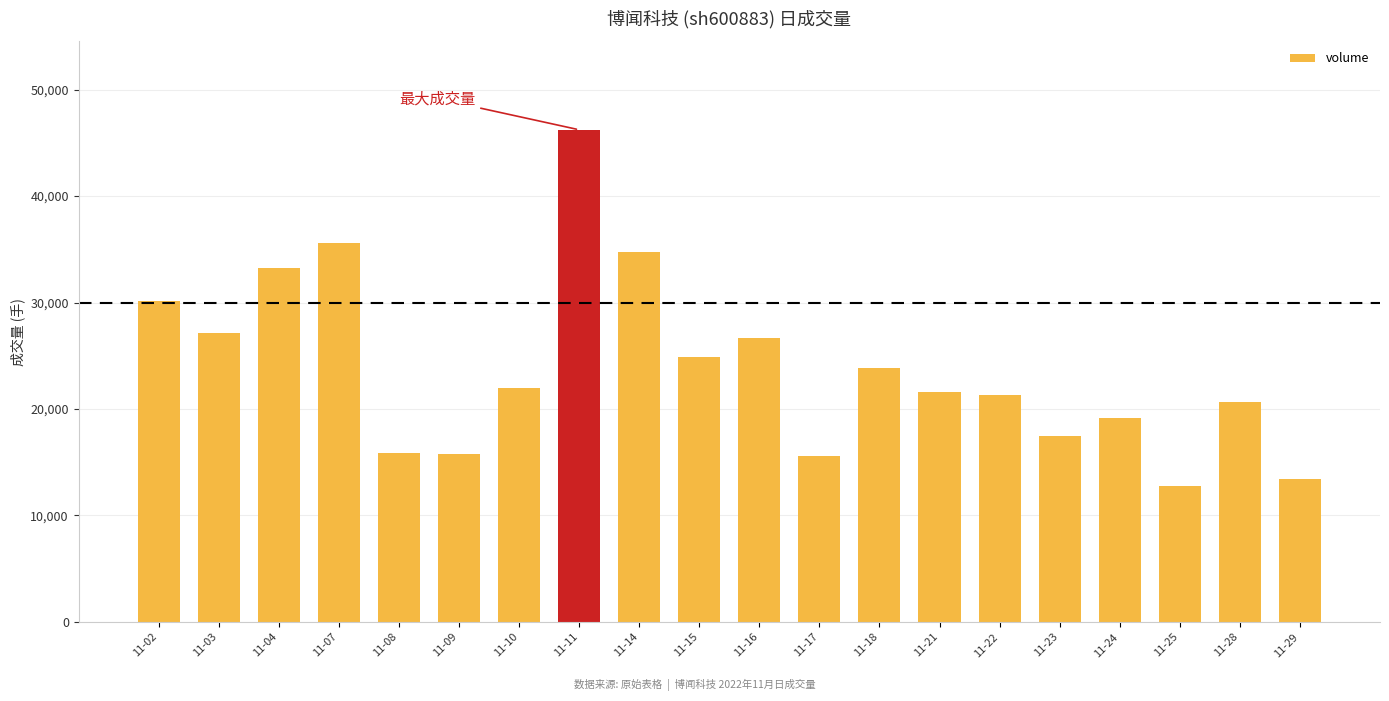

What is the approximate value at 11-02, to the nearest 50?

30150